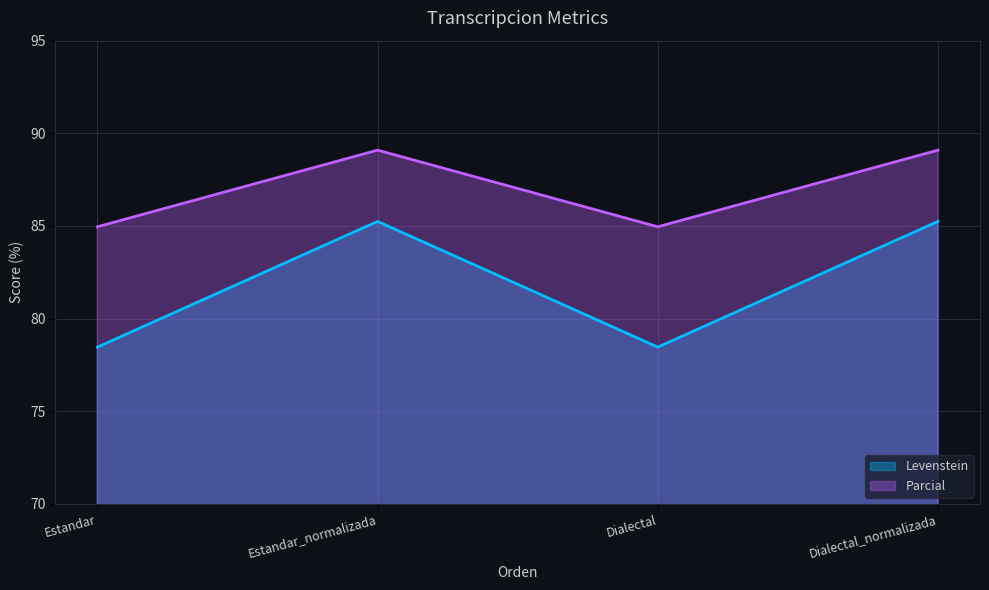

What position from the right is Dialectal_normalizada?

1